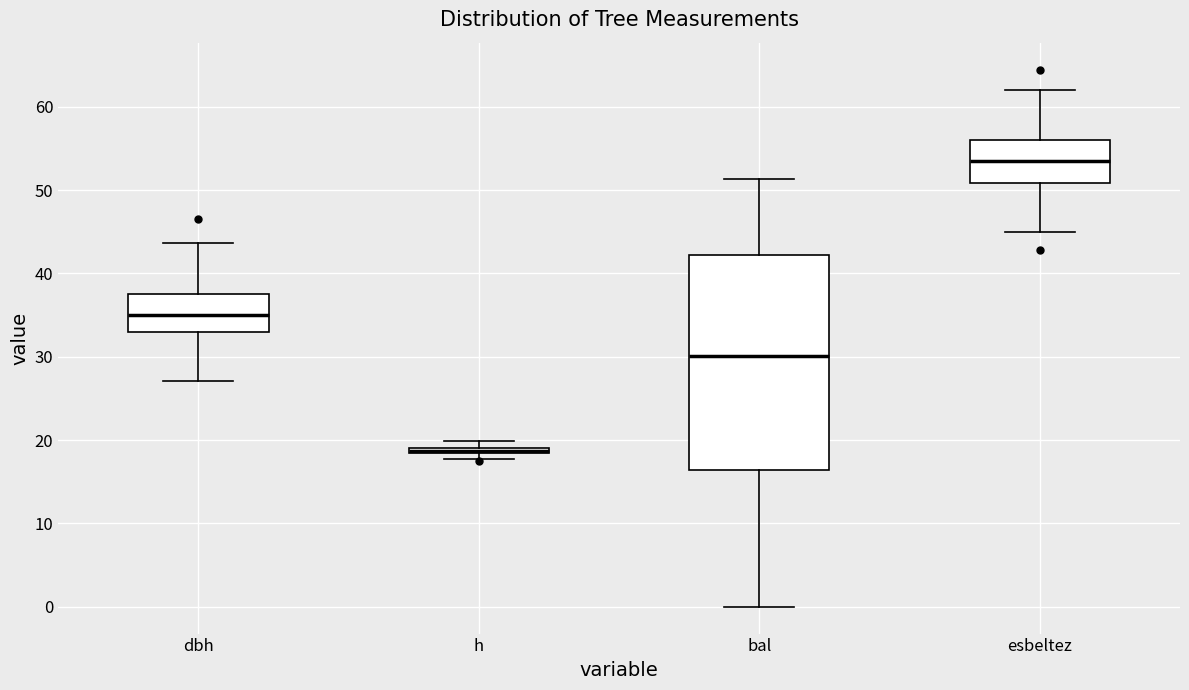

Where is the upper edge of the box for esbeltez on the y-axis? The values are not printed on the chart, so give them approximately, as read against the axis.

56